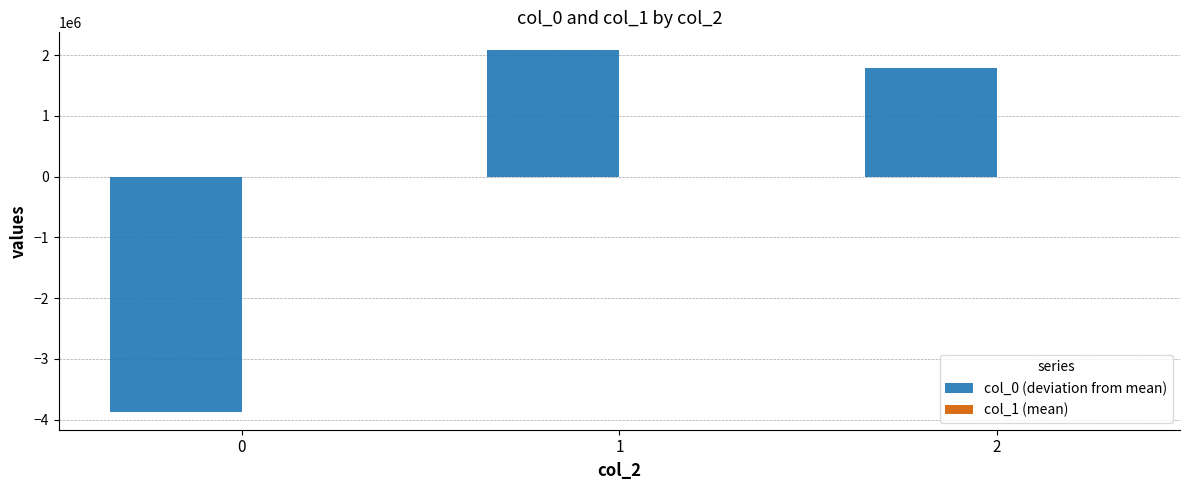

At which category is the sum across all series the highest?

1